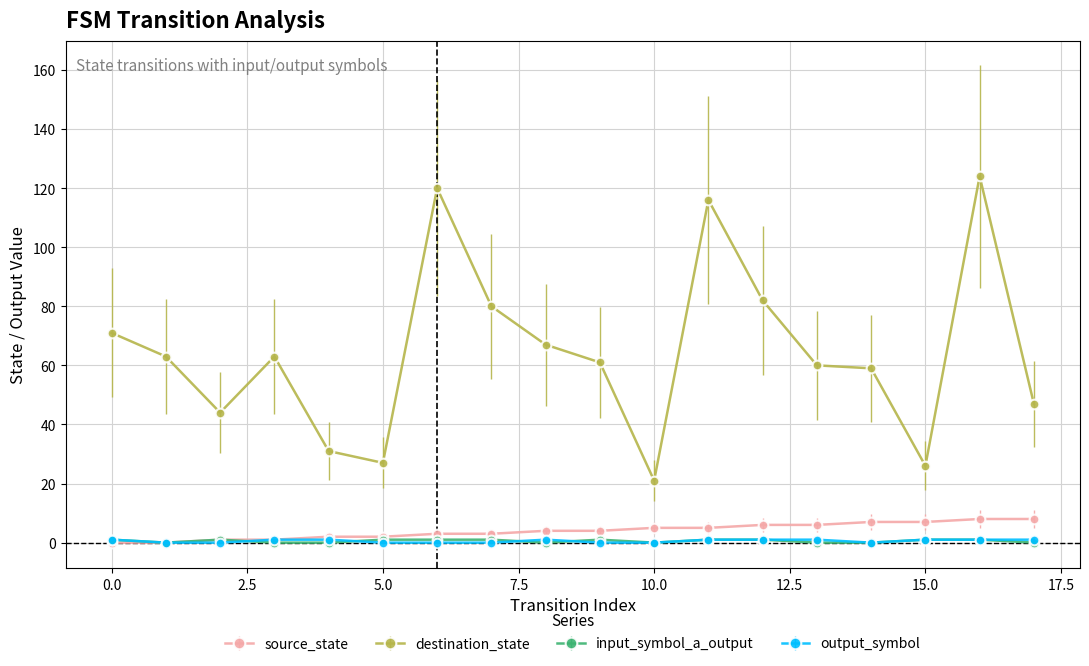

What are all the series names shown in the legend?

source_state, destination_state, input_symbol_a_output, output_symbol